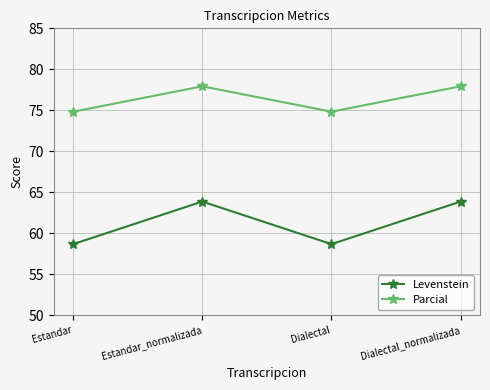

What are all the series names shown in the legend?

Levenstein, Parcial